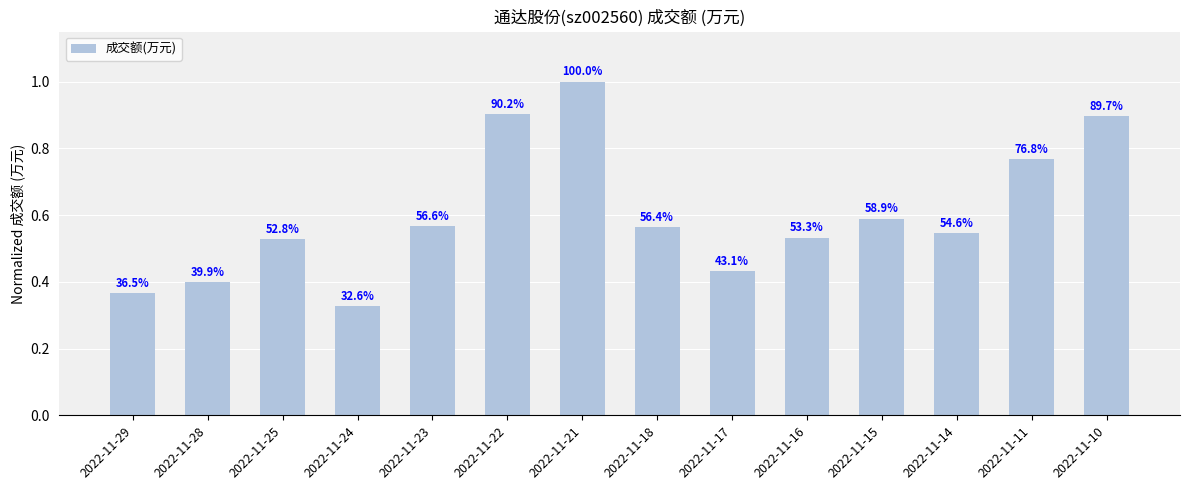

Reading right to left, extract all data points from this chart.

2022-11-10=0.9	2022-11-11=0.8	2022-11-14=0.5	2022-11-15=0.6	2022-11-16=0.5	2022-11-17=0.4	2022-11-18=0.6	2022-11-21=1.0	2022-11-22=0.9	2022-11-23=0.6	2022-11-24=0.3	2022-11-25=0.5	2022-11-28=0.4	2022-11-29=0.4